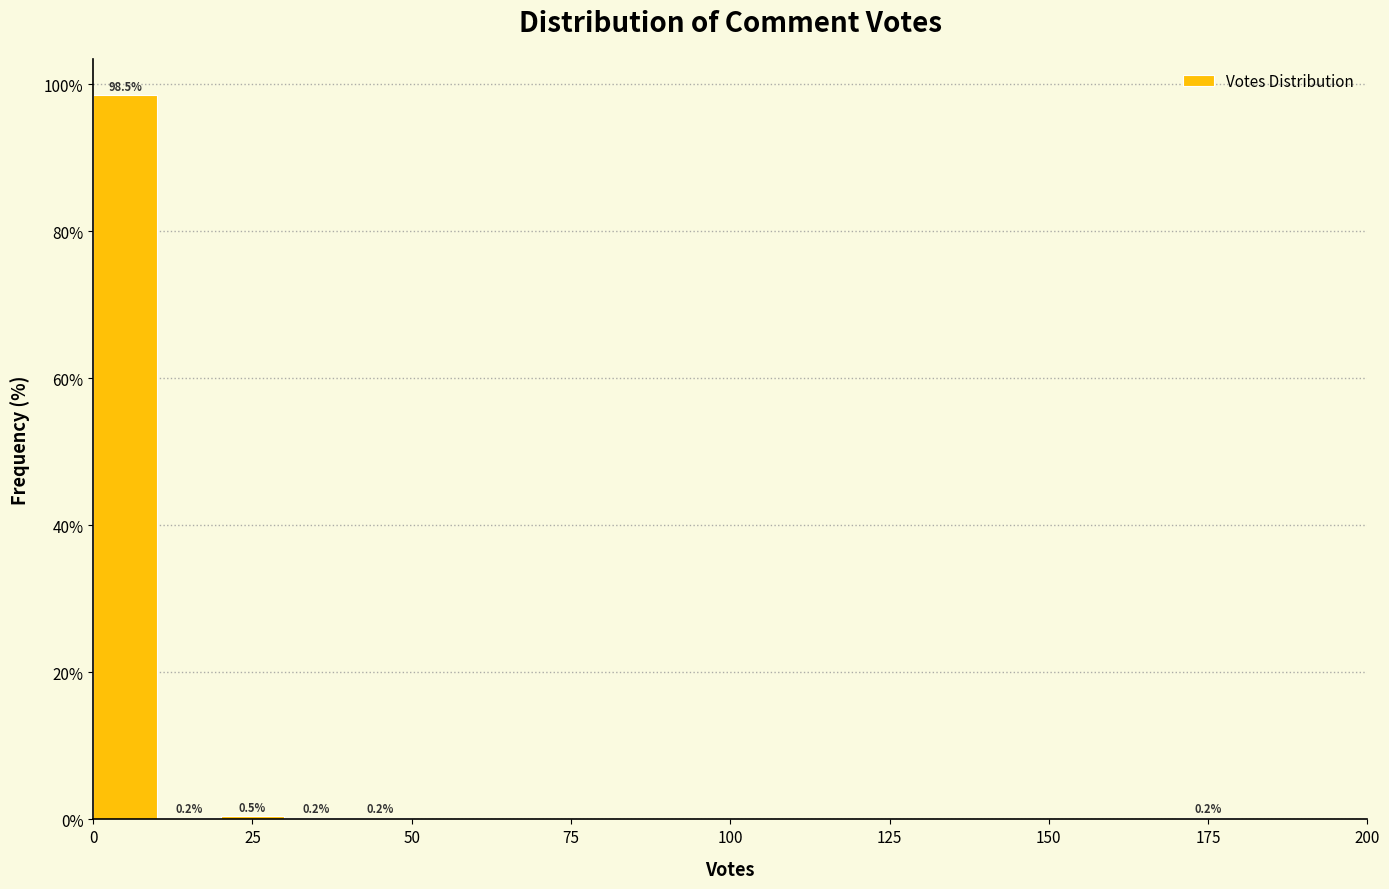

Around what value on the x-axis is the tallest bar? Give the approximate position of its centre, as read against the axis.

5